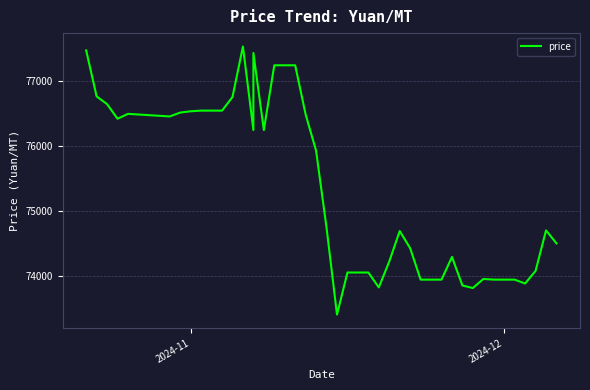

What is the sum of all values?

3016285